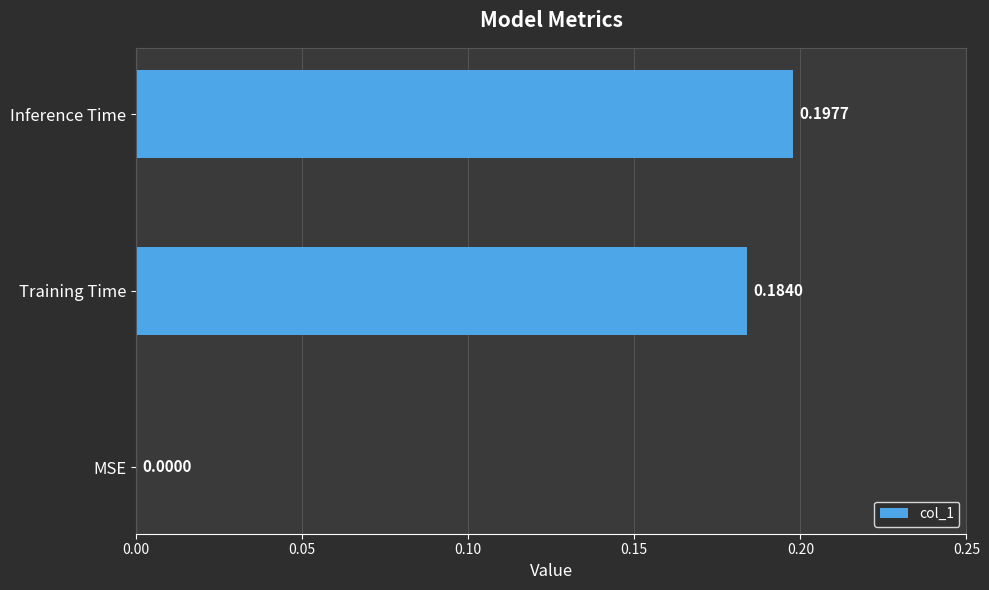

Are the bars horizontal?

Yes